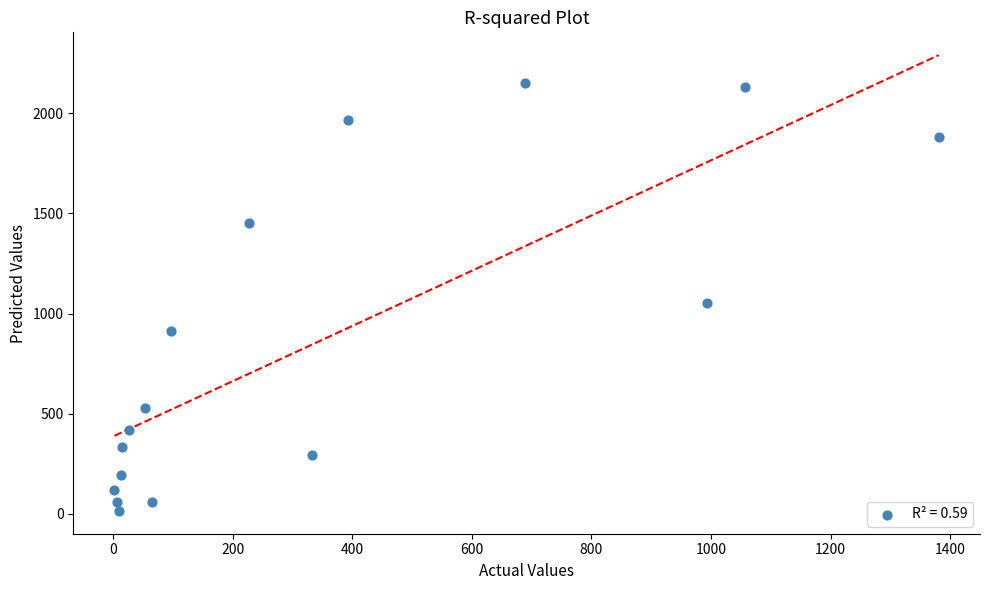

What Y value in the scatter plot is closest to 1083?

1053